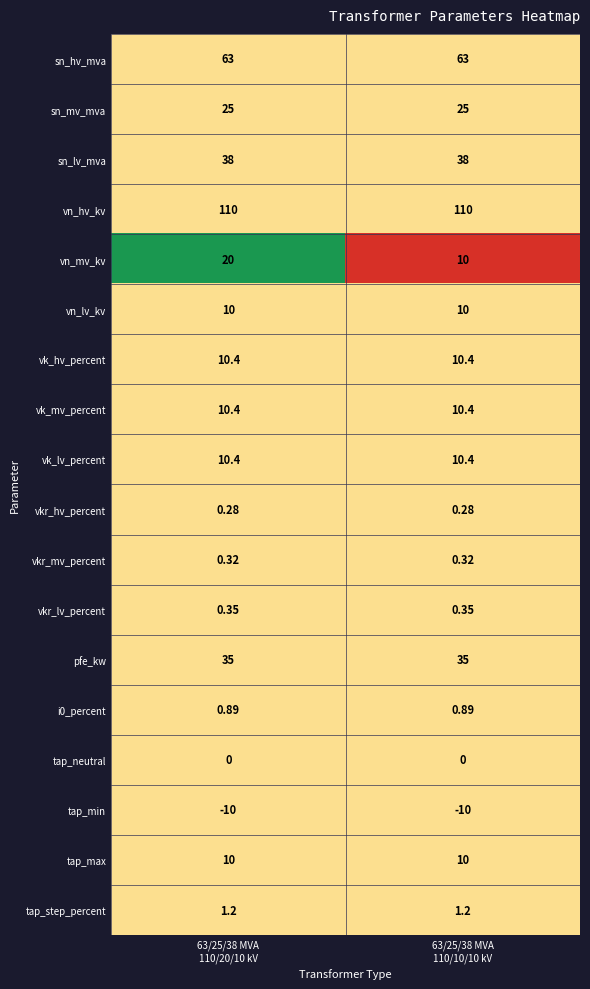

At how many categories does at least one series exceed 0?

2